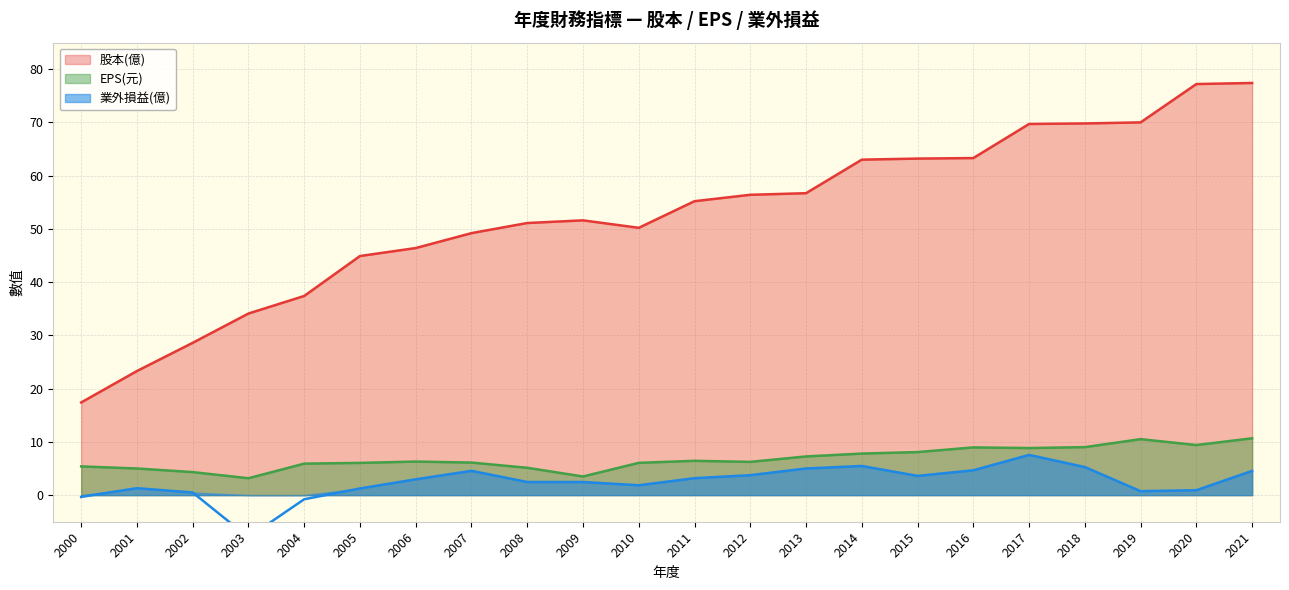

What is the highest value of the 股本(億) series?

77.4